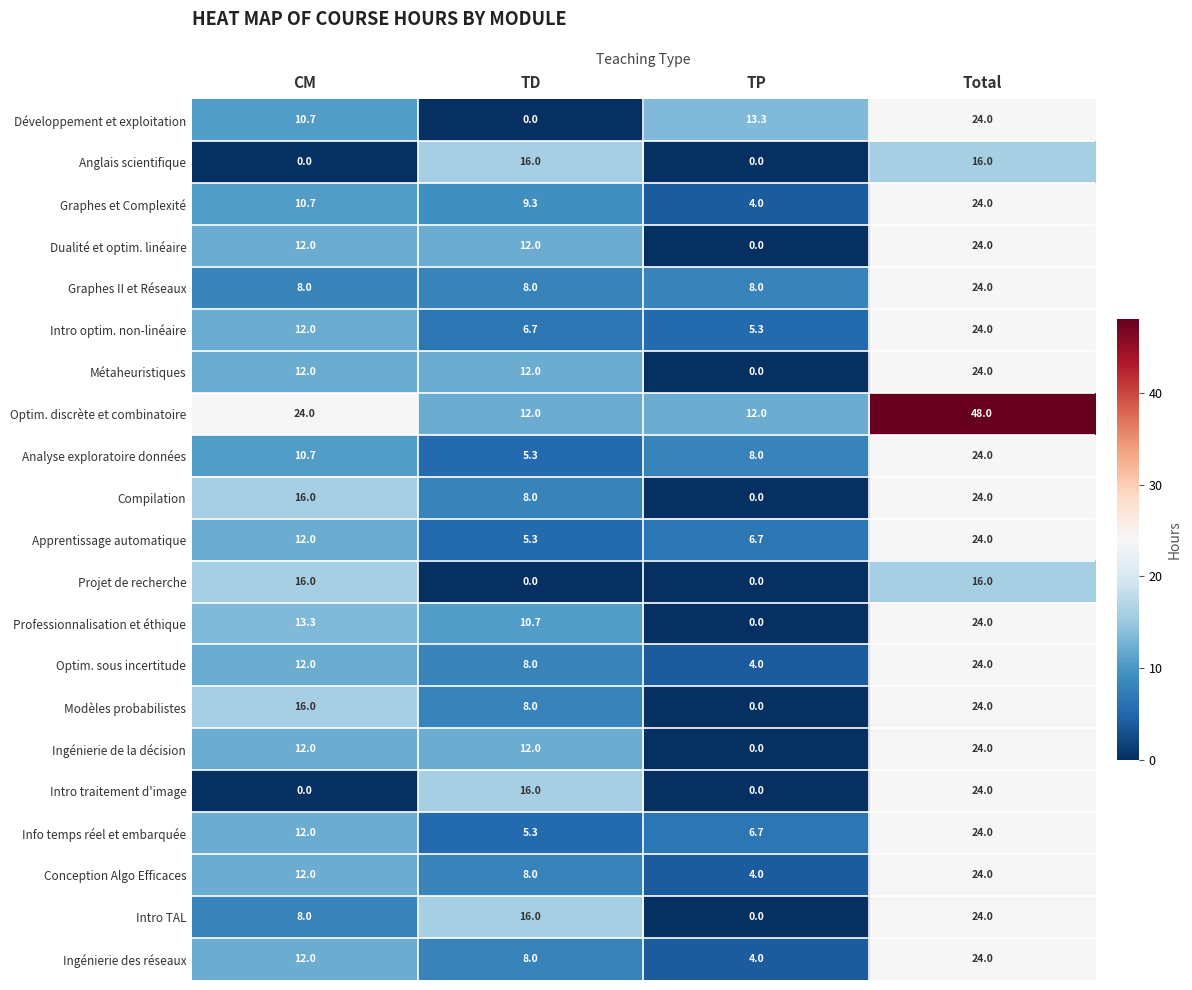

How many Intro traitement d'image values are between 0 and 24?

4